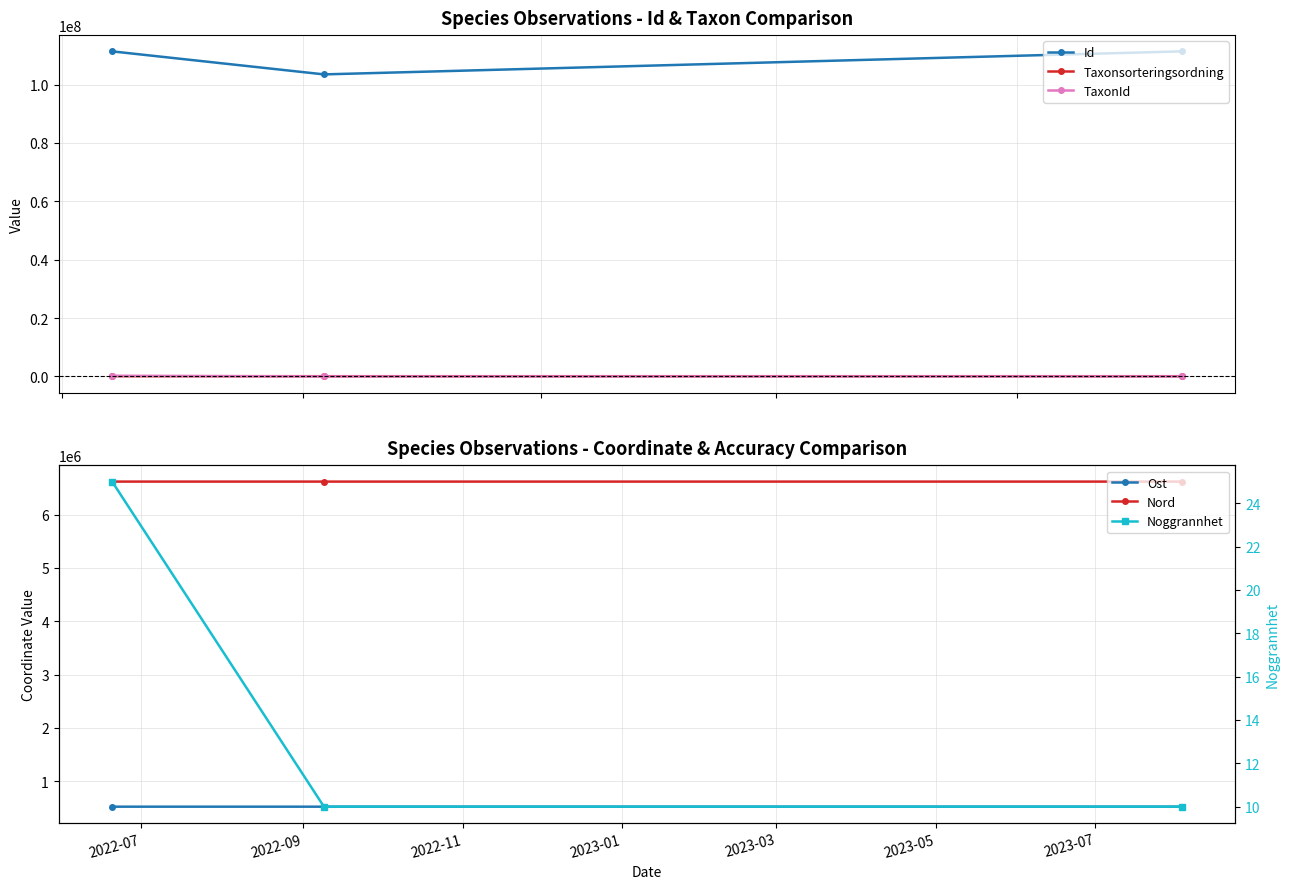

What is the difference between the maximum and minimum values in the Ost series?

51.2